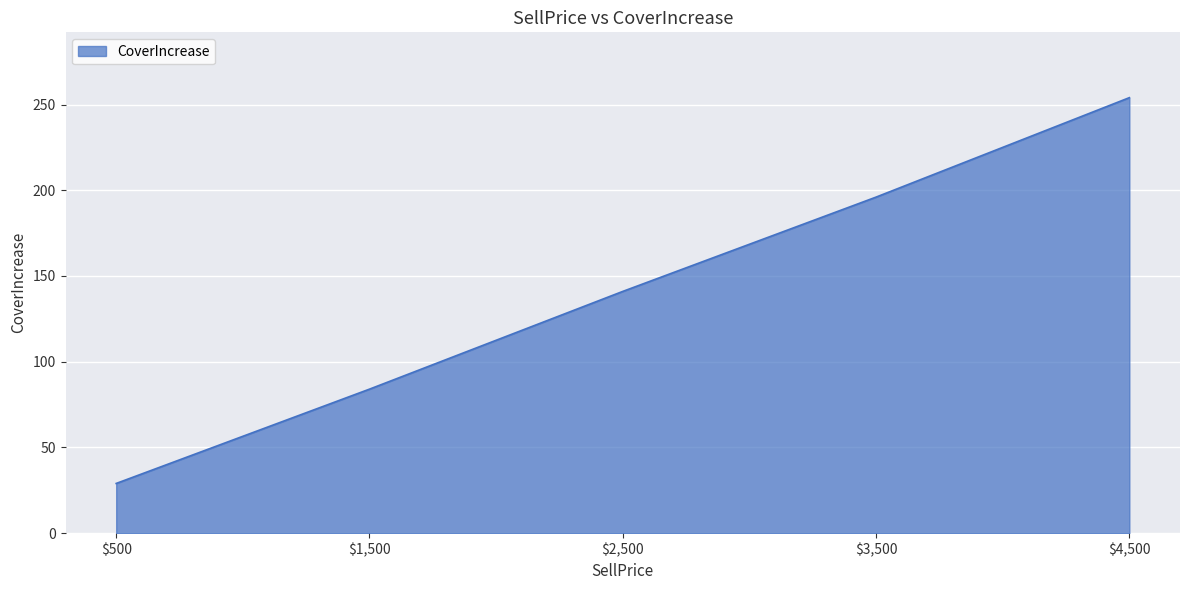

Between $500 and $4,500, which is larger?

$4,500